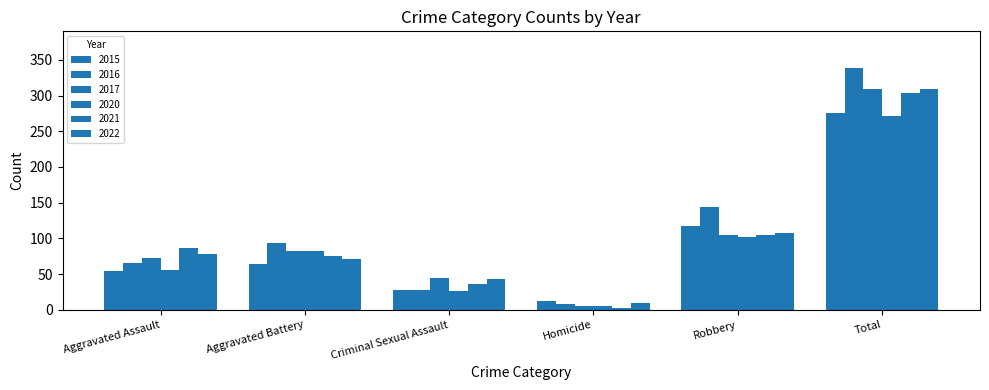

Is the value of 2017 at Robbery greater than the value of 2020 at Robbery?

Yes